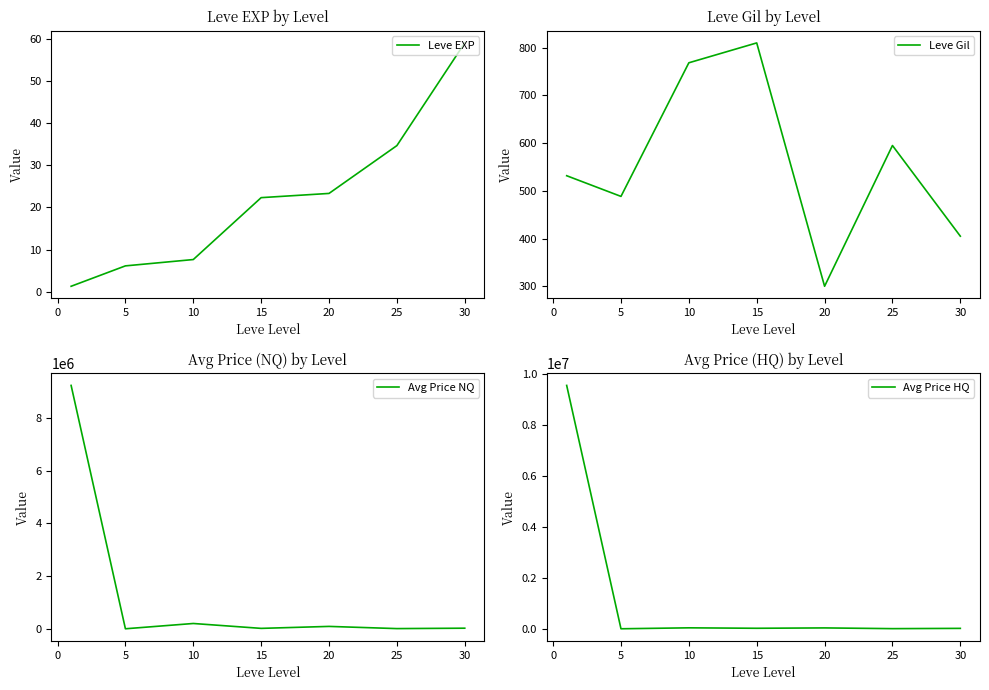

What is the minimum value for Leve EXP?

1.3